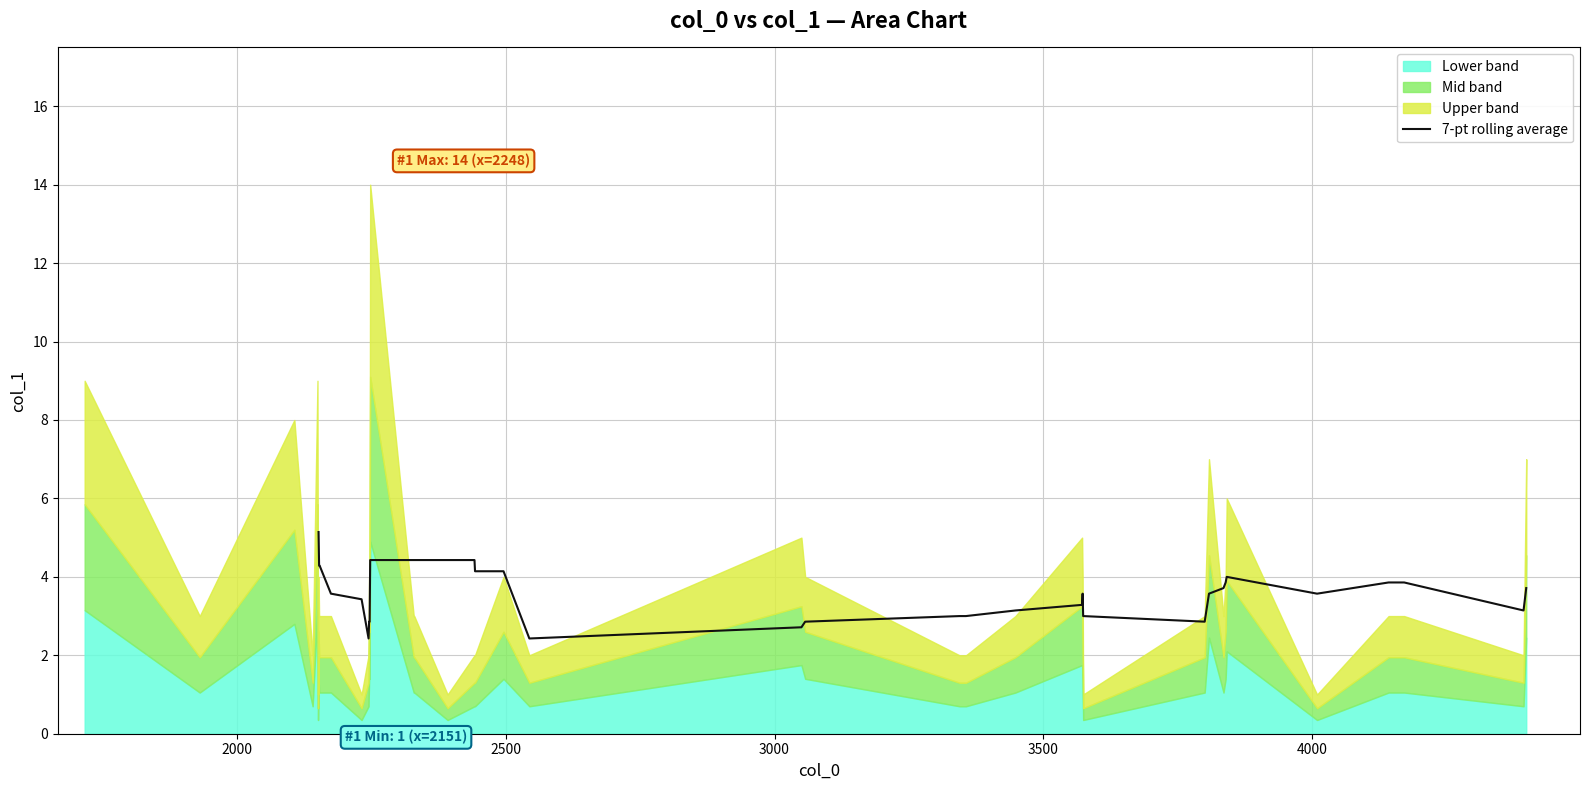

What is the highest value of the 7-pt rolling average series?

5.1